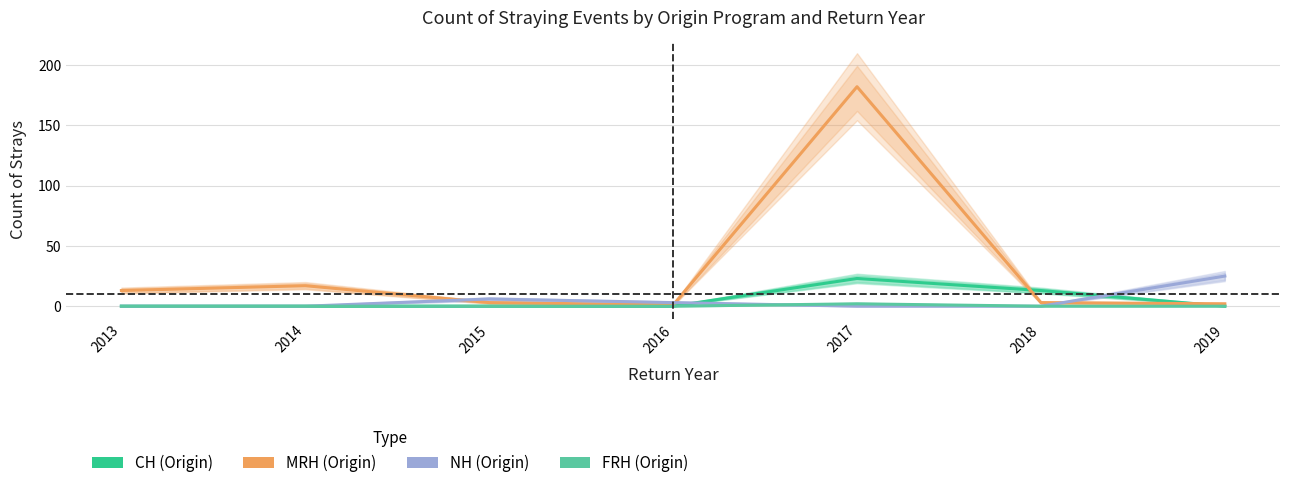

True or false: FRH and MRH intersect in this chart.

False